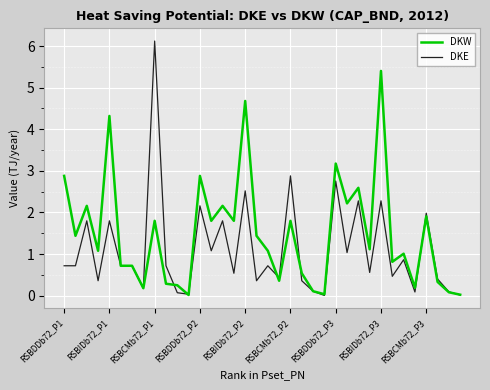

Rank the series by their maximum value, from highest to lowest.

DKE, DKW